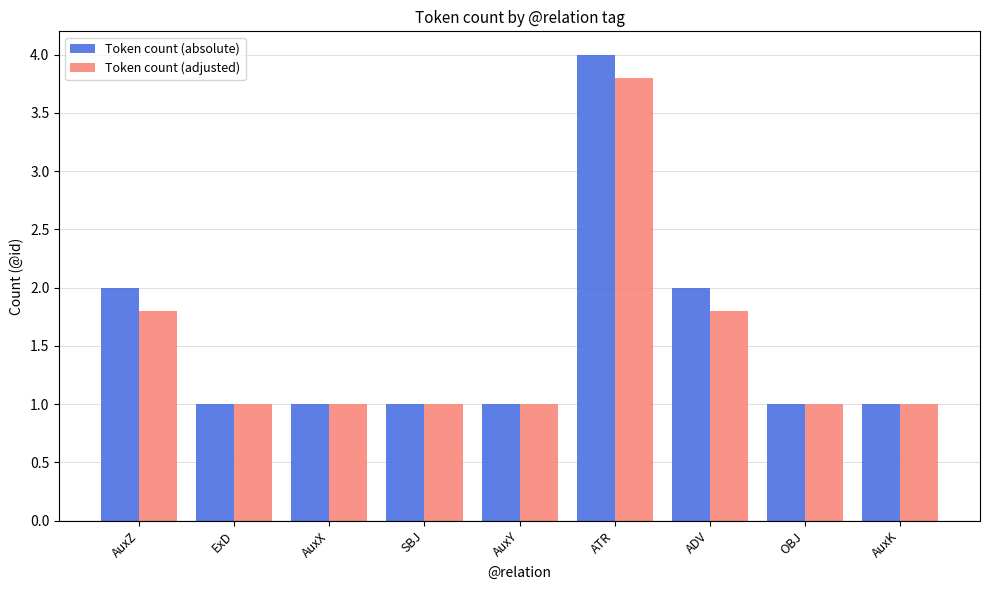

What is the label of the 2nd bar from the left?

ExD